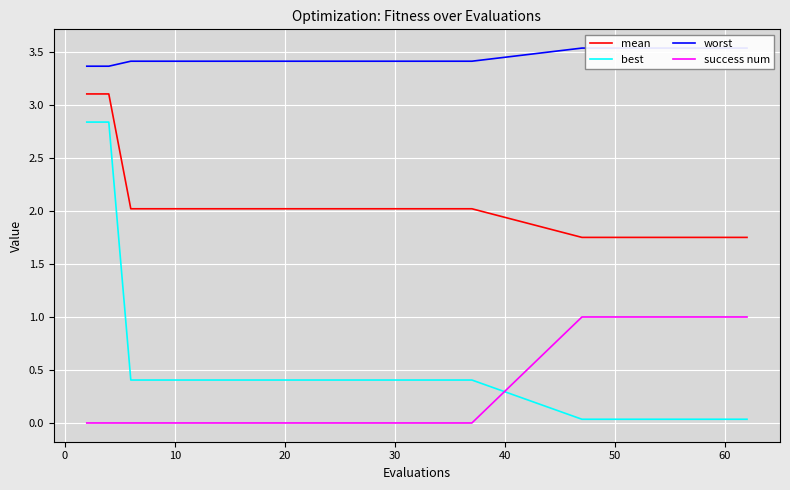

What is the highest value of the mean series?

3.1